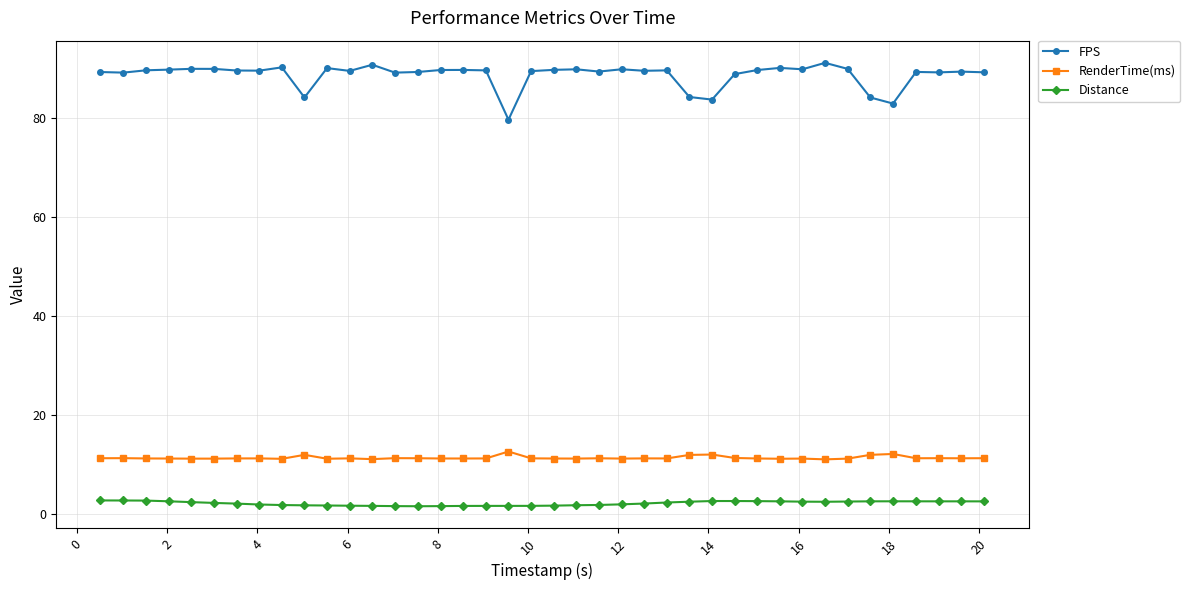

True or false: RenderTime(ms) has more than 1 points higher than both neighbors.

True